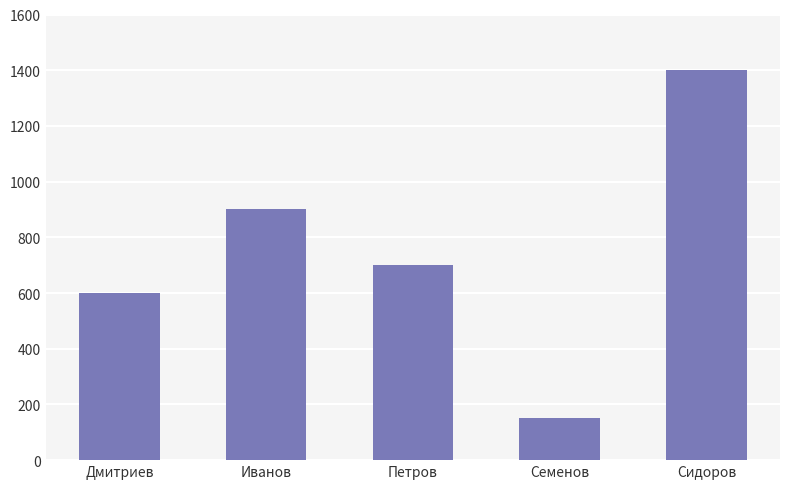

The chart shows a value of 600 at Дмитриев. True or false?

True